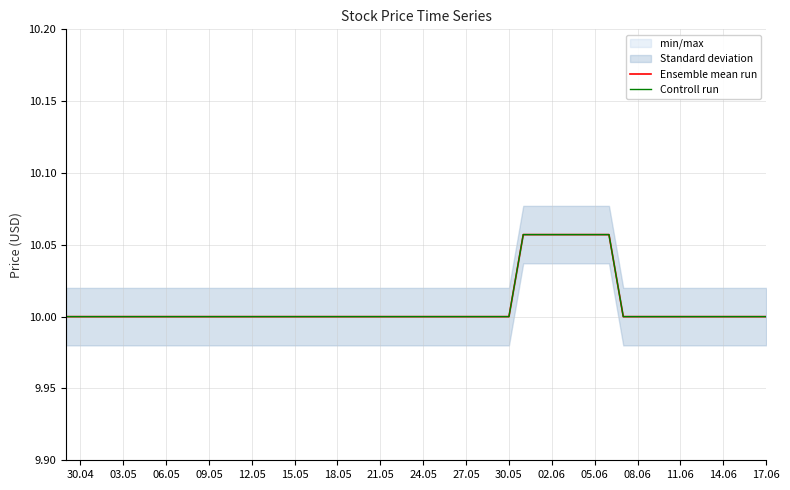

True or false: Controll run and Ensemble mean run cross at least once.

False